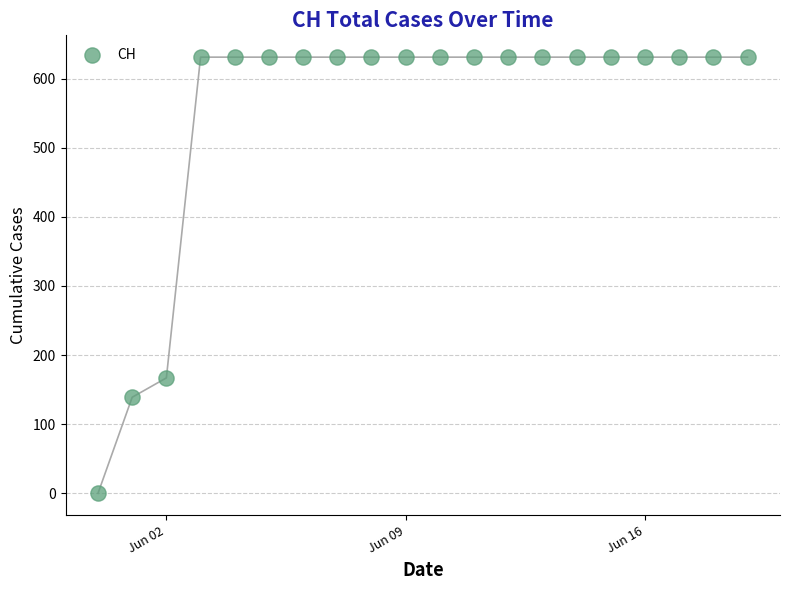

What is the range of X values (max minus min)?

19